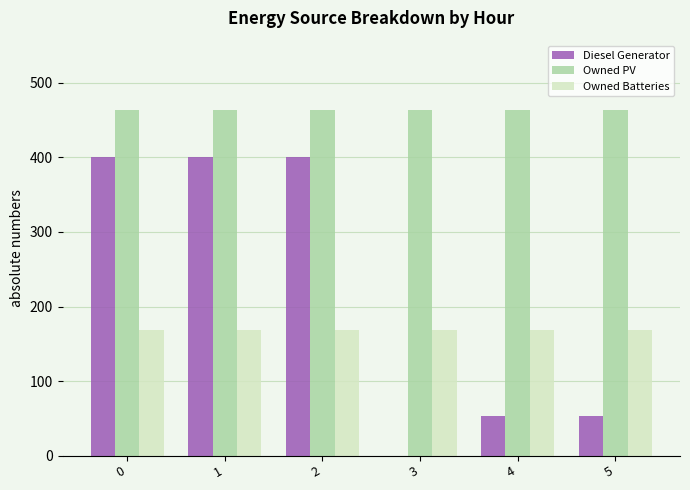

How many distinct data groups are displayed?

3